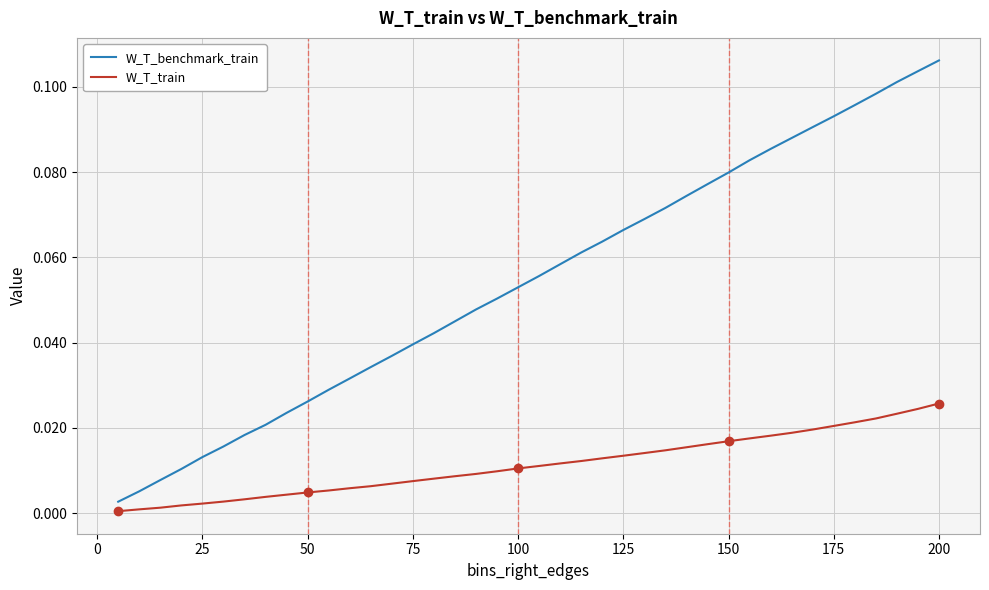

Rank the series by their average value, from highest to lowest.

W_T_benchmark_train, W_T_train